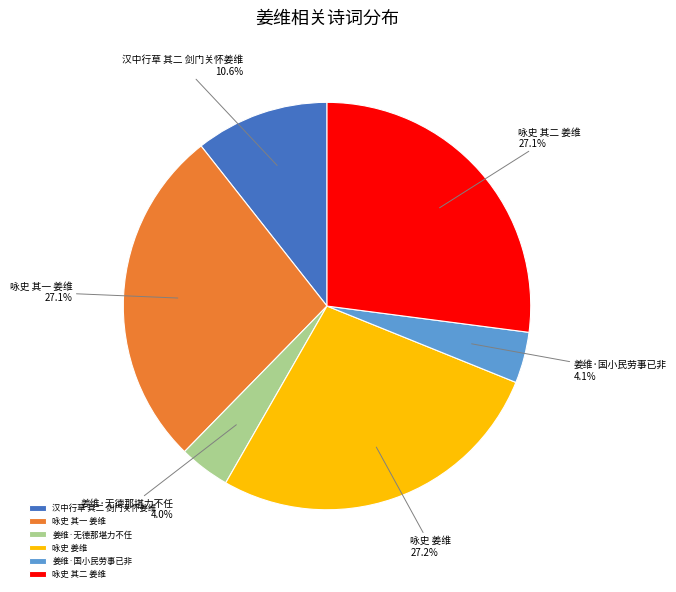

Do 咏史 其二 姜维 and 姜维·国小民劳事已非 together represent more than half of the pie?

No